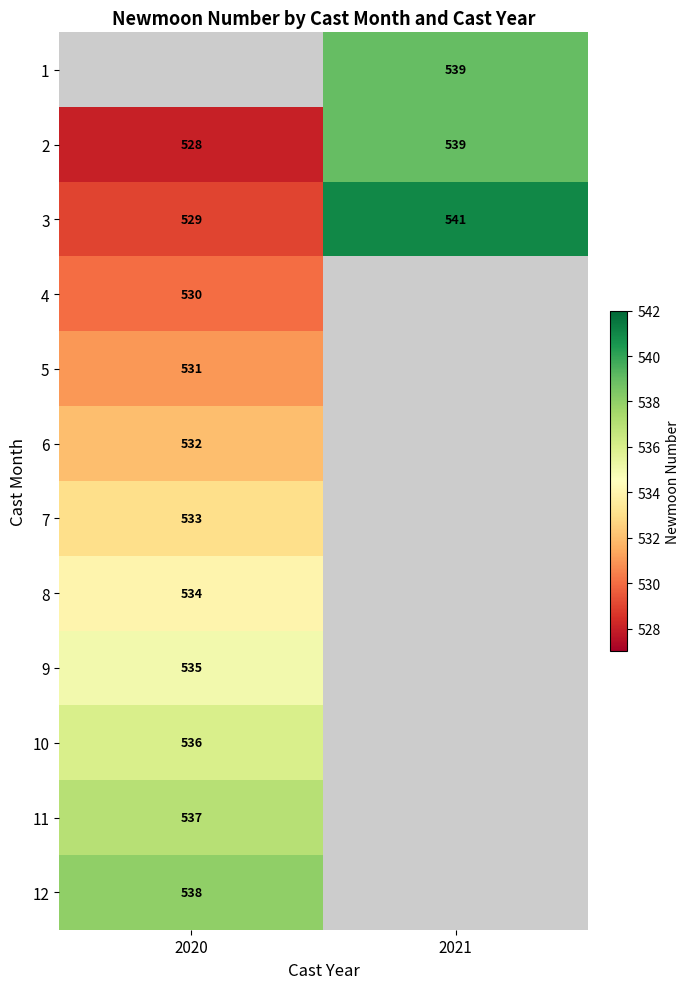

At which label is 3 closest to 535?

2020